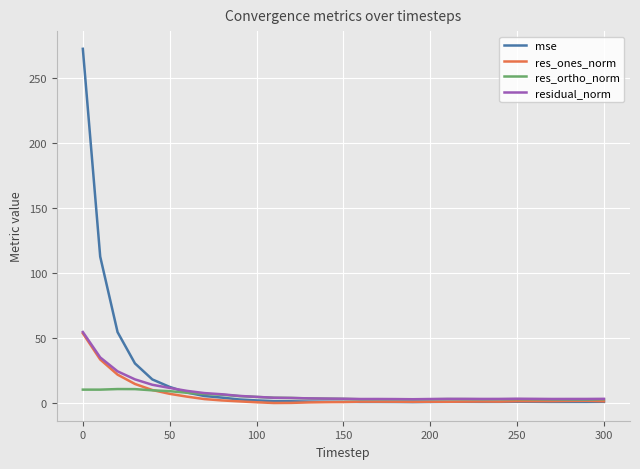

What is the maximum value shown in the chart?

272.5